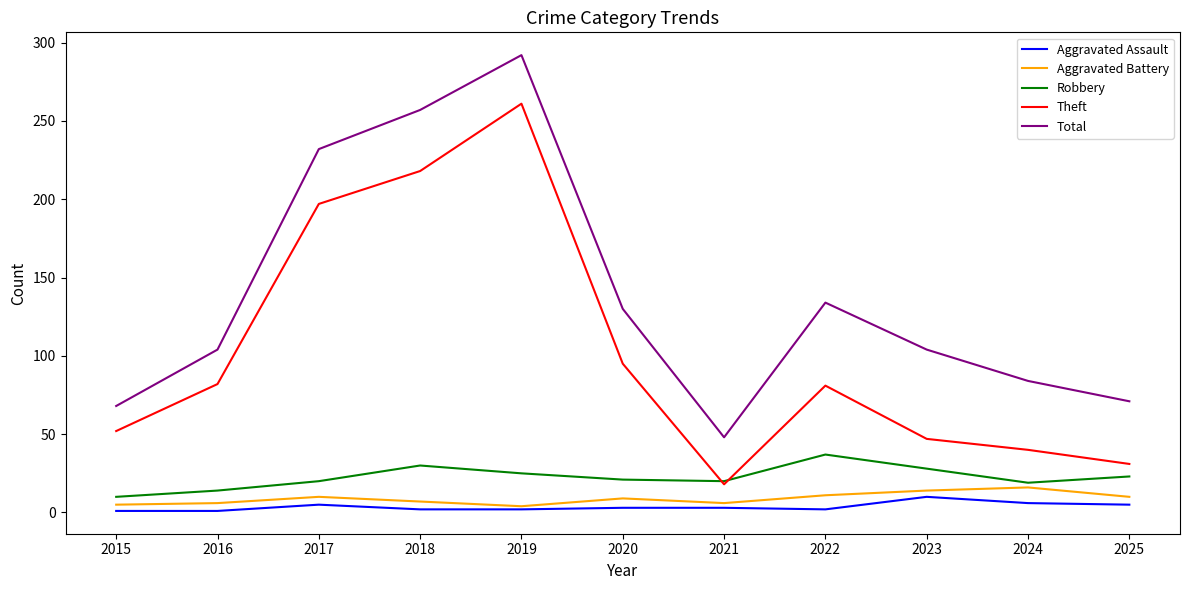

Is this an area chart (filled region under the line)?

No